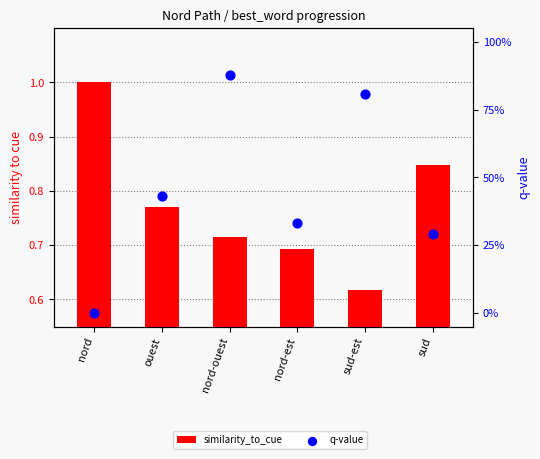

At how many categories does at least one series exceed 0?

6